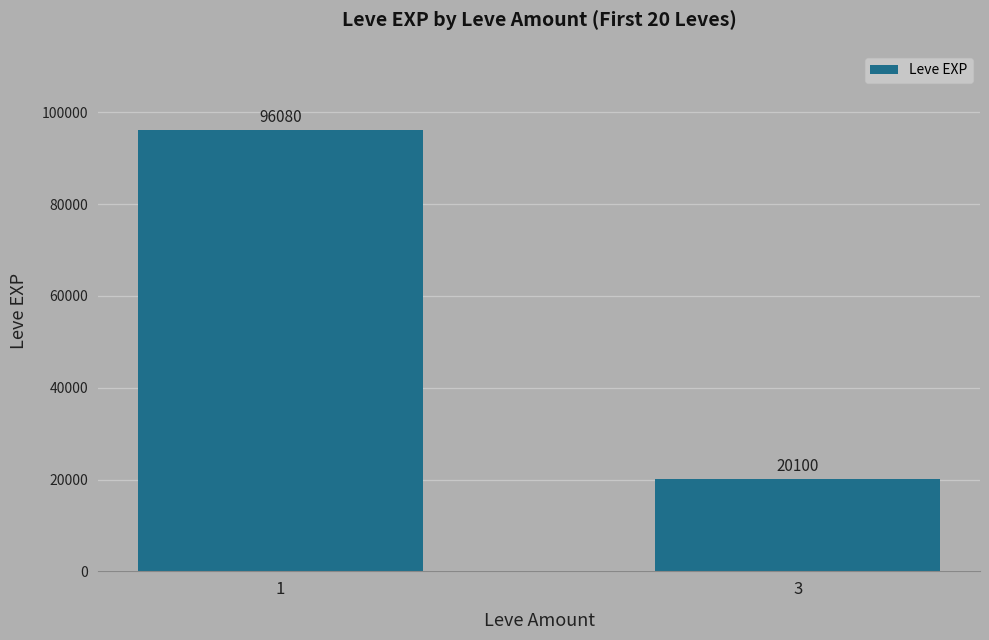

What is the value of the 2nd bar from the left?

20100